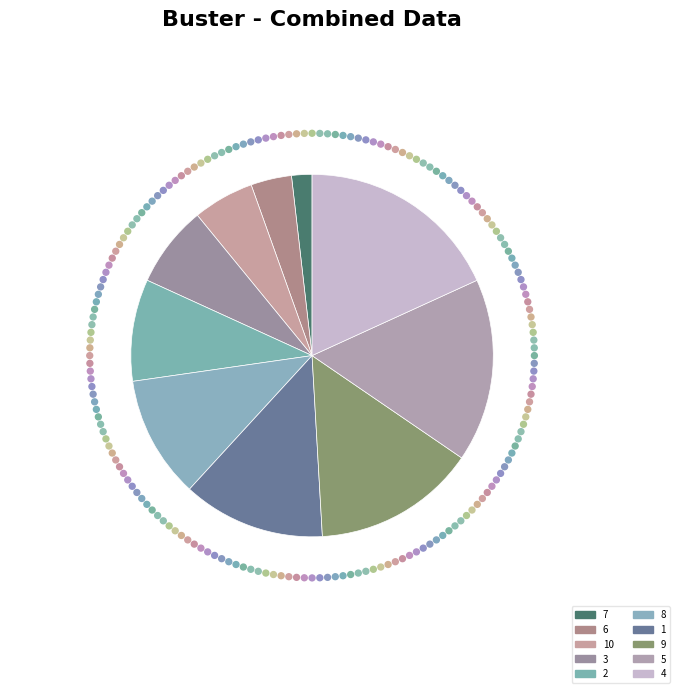

What percentage is the 10 slice, to the nearest percent?

5%